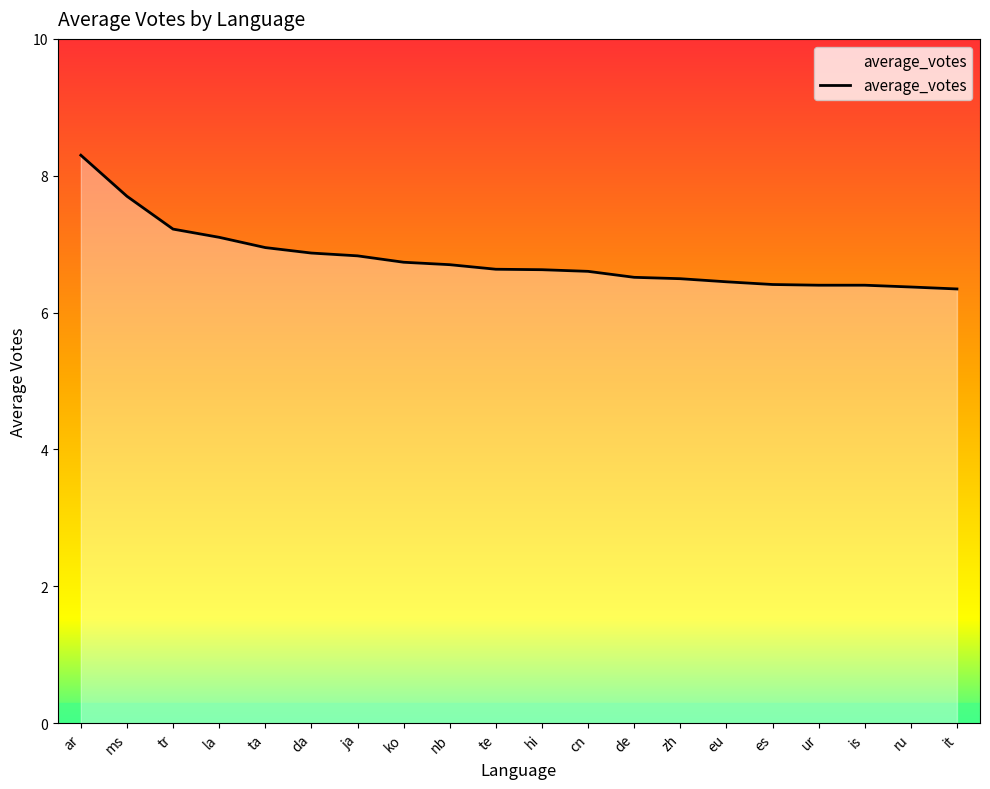

What is the sum of the values at eu and hi?

13.1